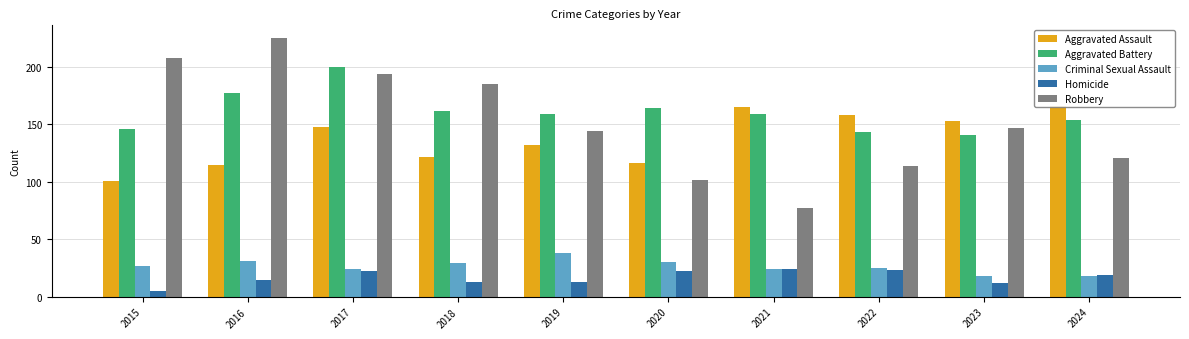

How many distinct data groups are displayed?

5